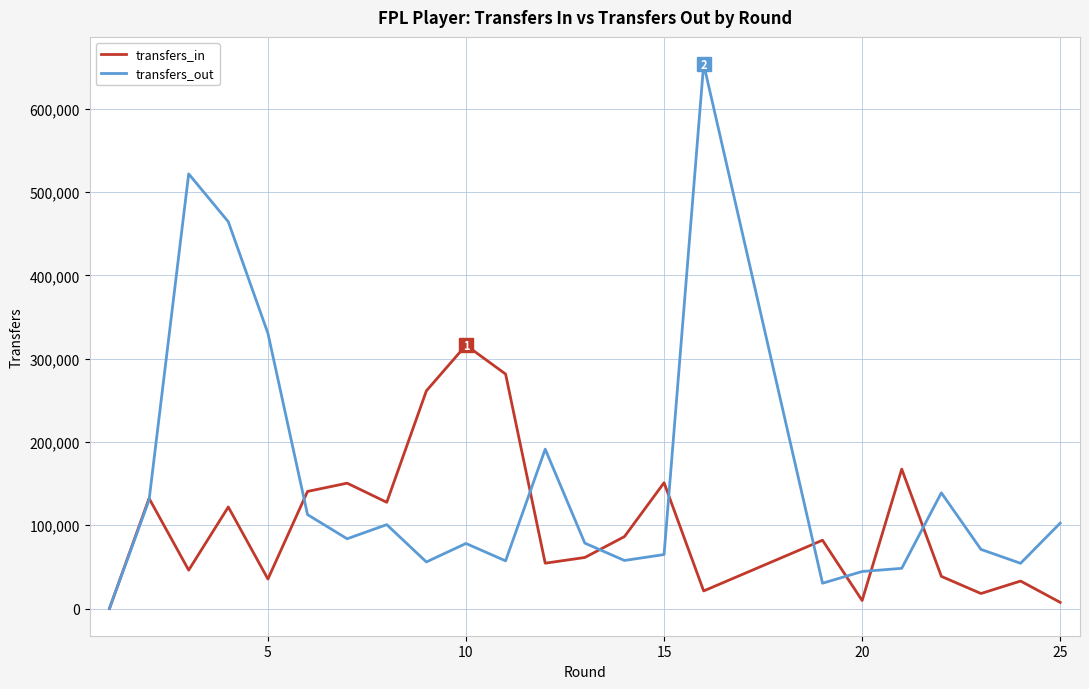

How many interior local peaks does the transfers_out series have?

5